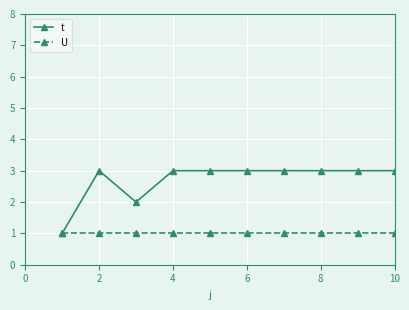

Reading right to left, extract all data points from this chart.

t: 3	3	3	3	3	3	3	2	3	1
U: 1	1	1	1	1	1	1	1	1	1